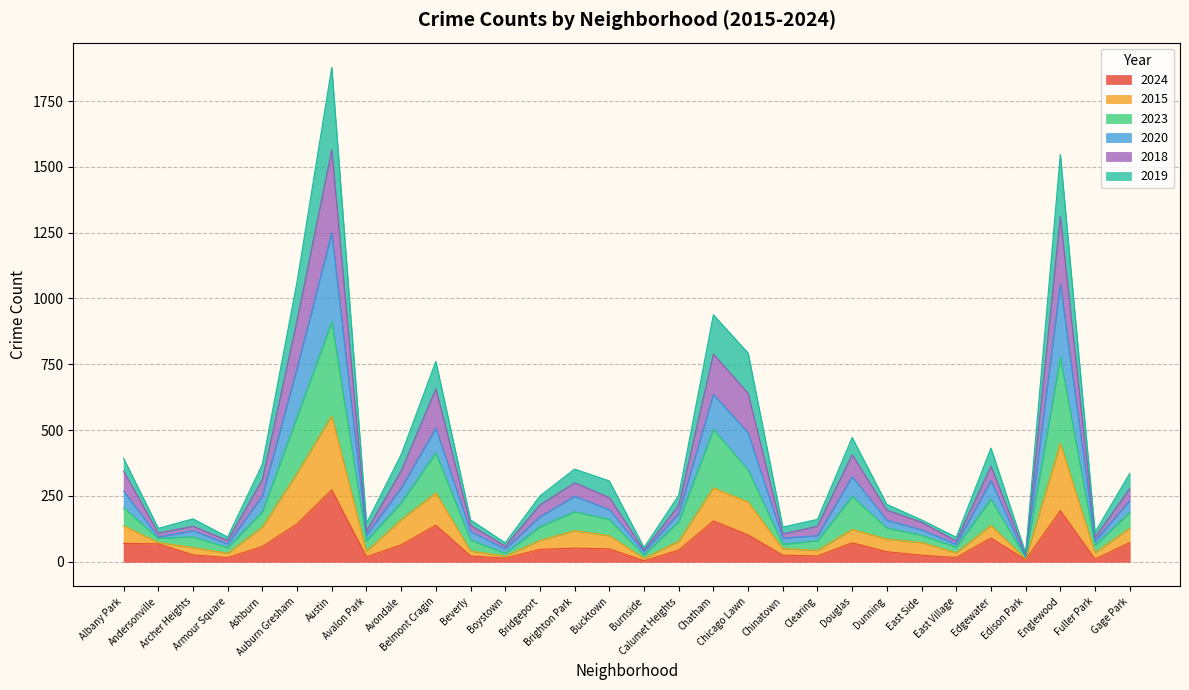

True or false: 2019 has a value of 58 at Archer Heights.

False